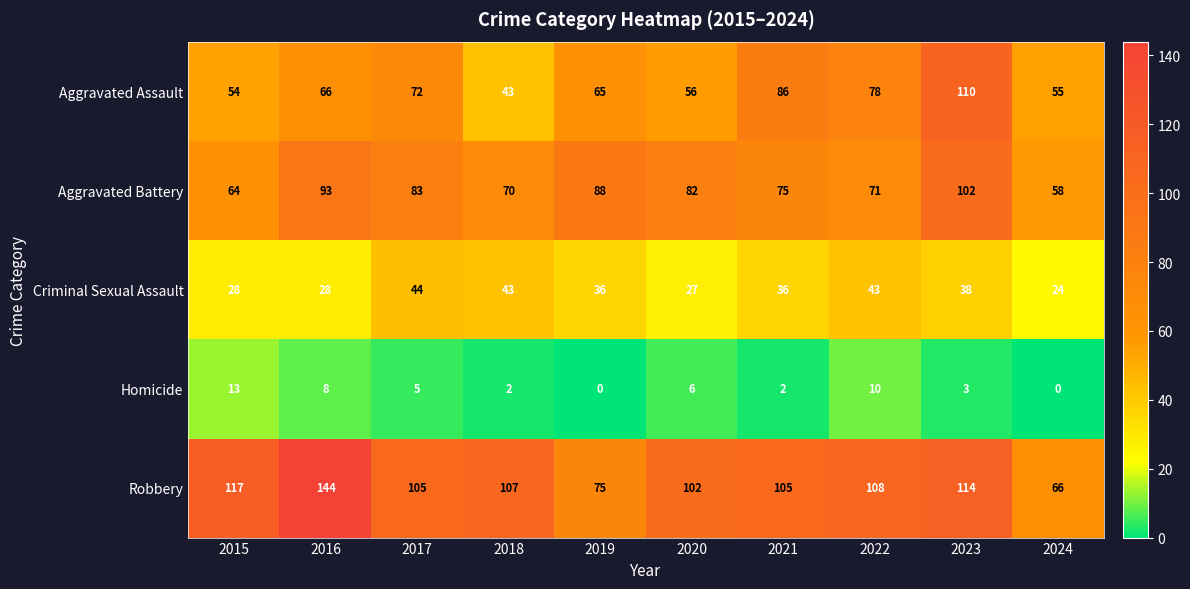

What value does the Aggravated Assault series have at 2016?

66